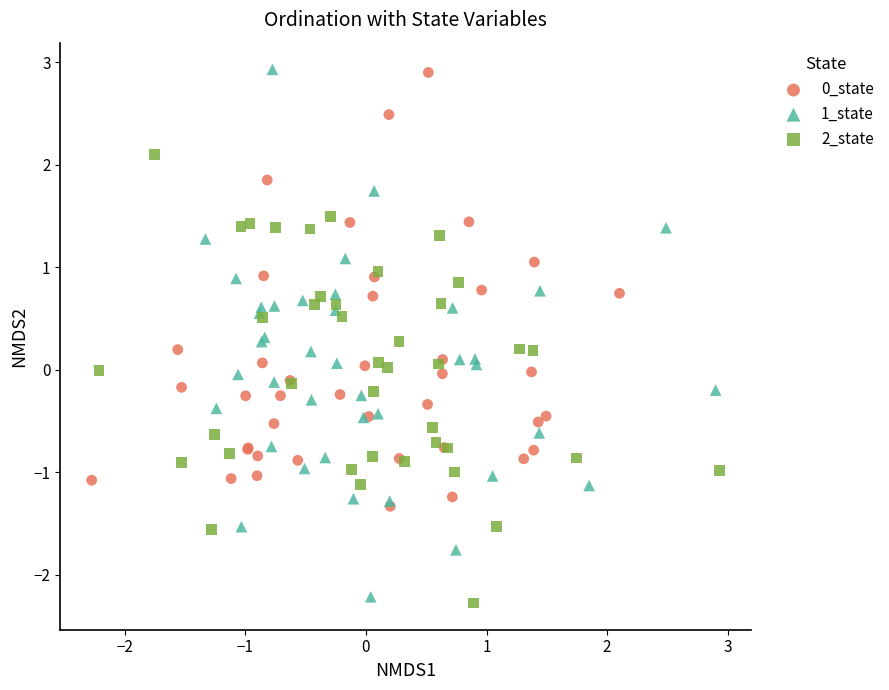

Which series has the widest spread of Y values?

1_state